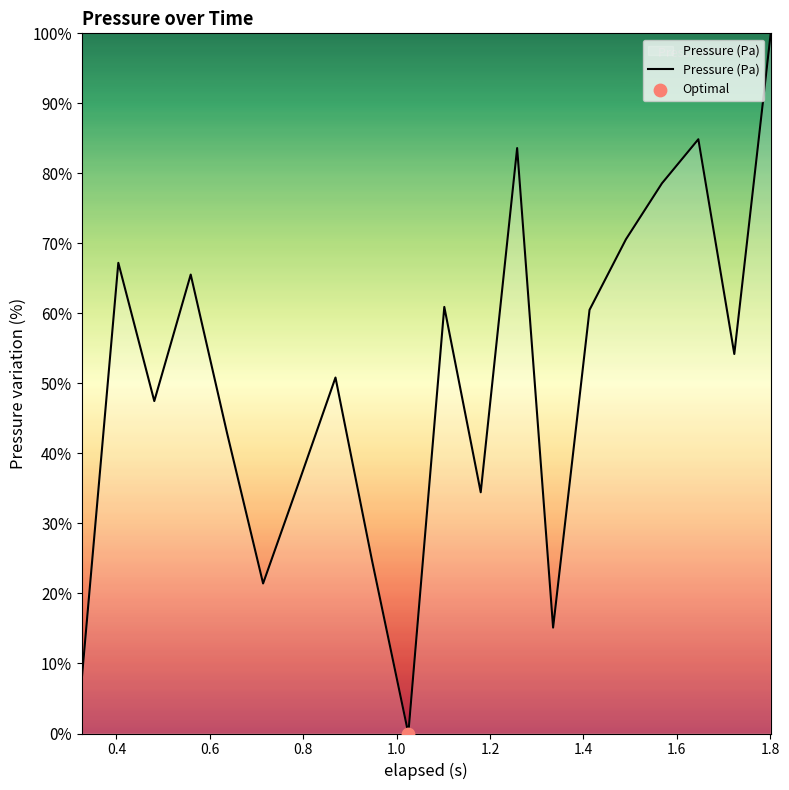

What is the maximum value shown in the chart?

100.0